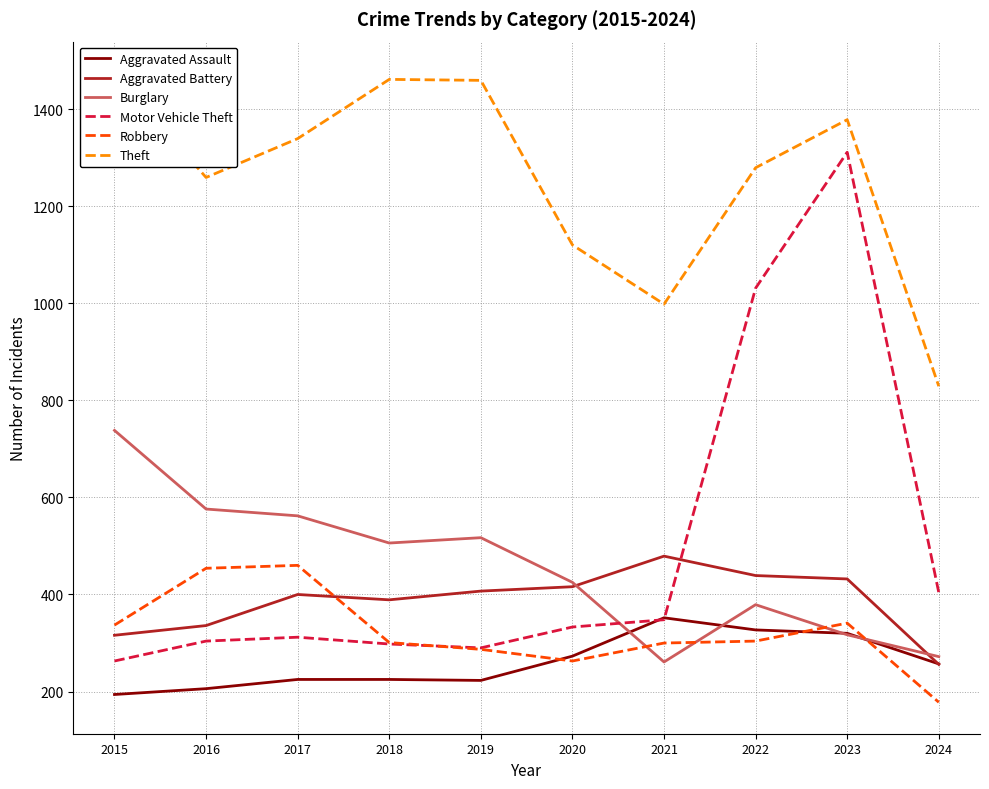

How many lines are shown in the chart?

6